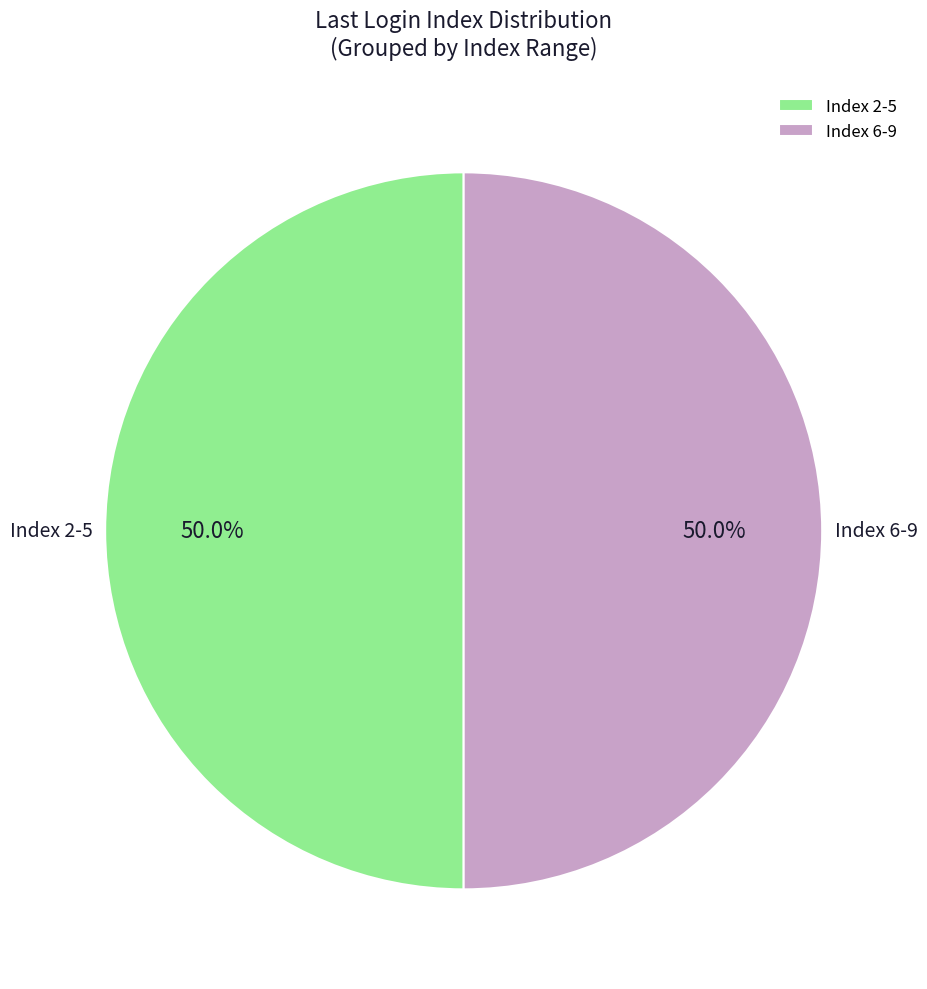

To the nearest percent, what is the average slice percentage?

50%